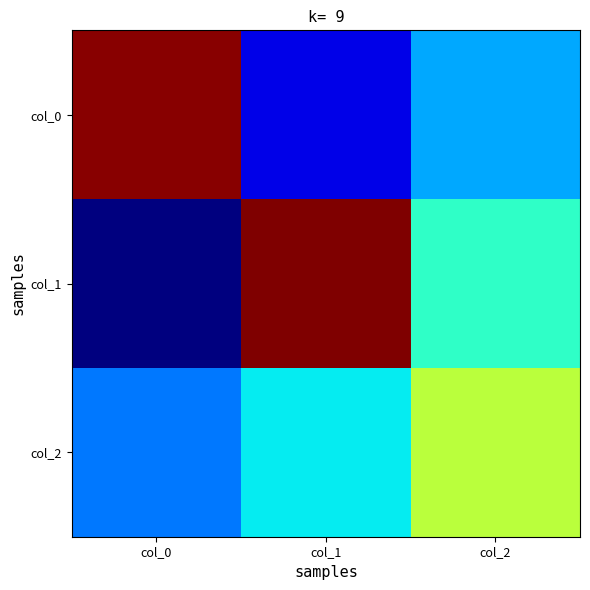

Which has a higher value, col_0 or col_1?

col_0